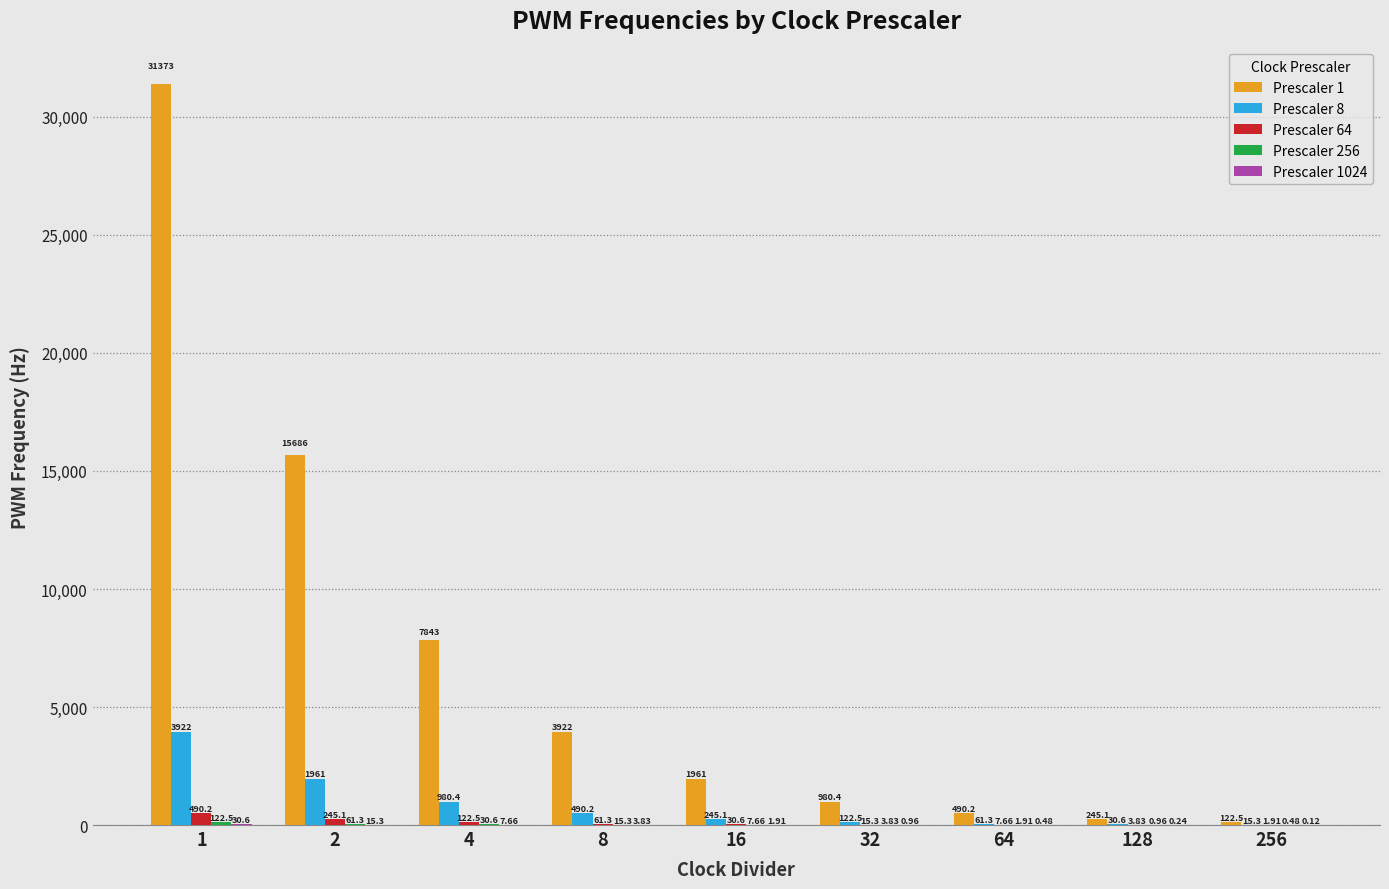

Are the bars horizontal?

No